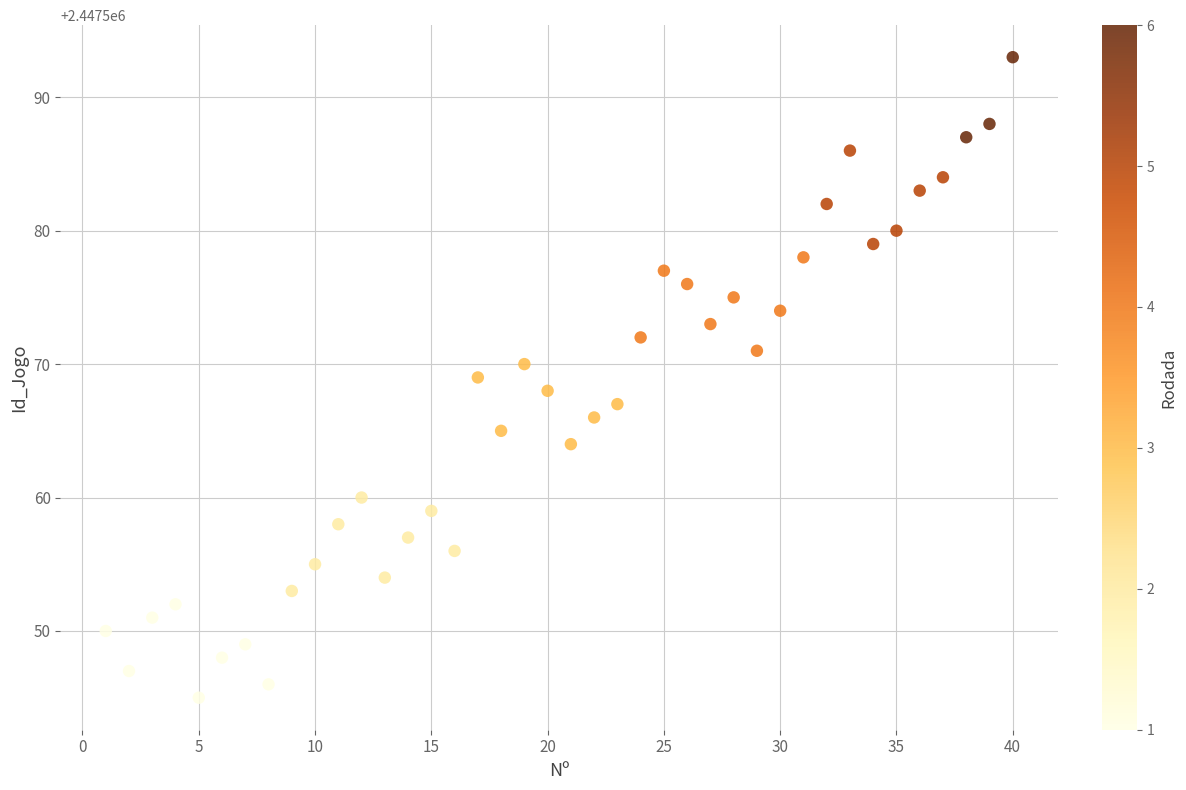

What is the range of X values (max minus min)?

39